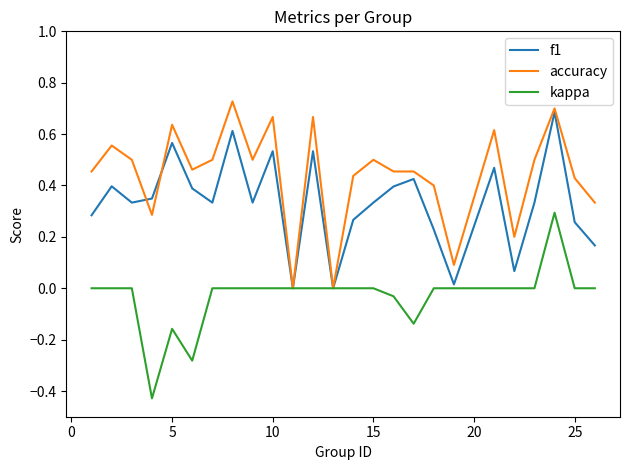

Which series has the largest total across all categories?

accuracy